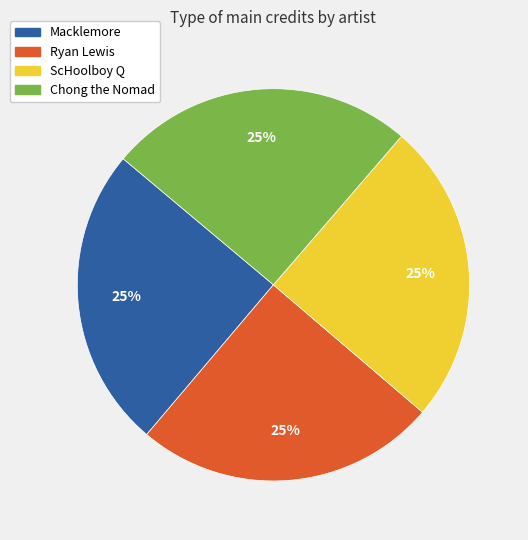

Approximately how many times larger is the value at Ryan Lewis compared to Macklemore?

1.0